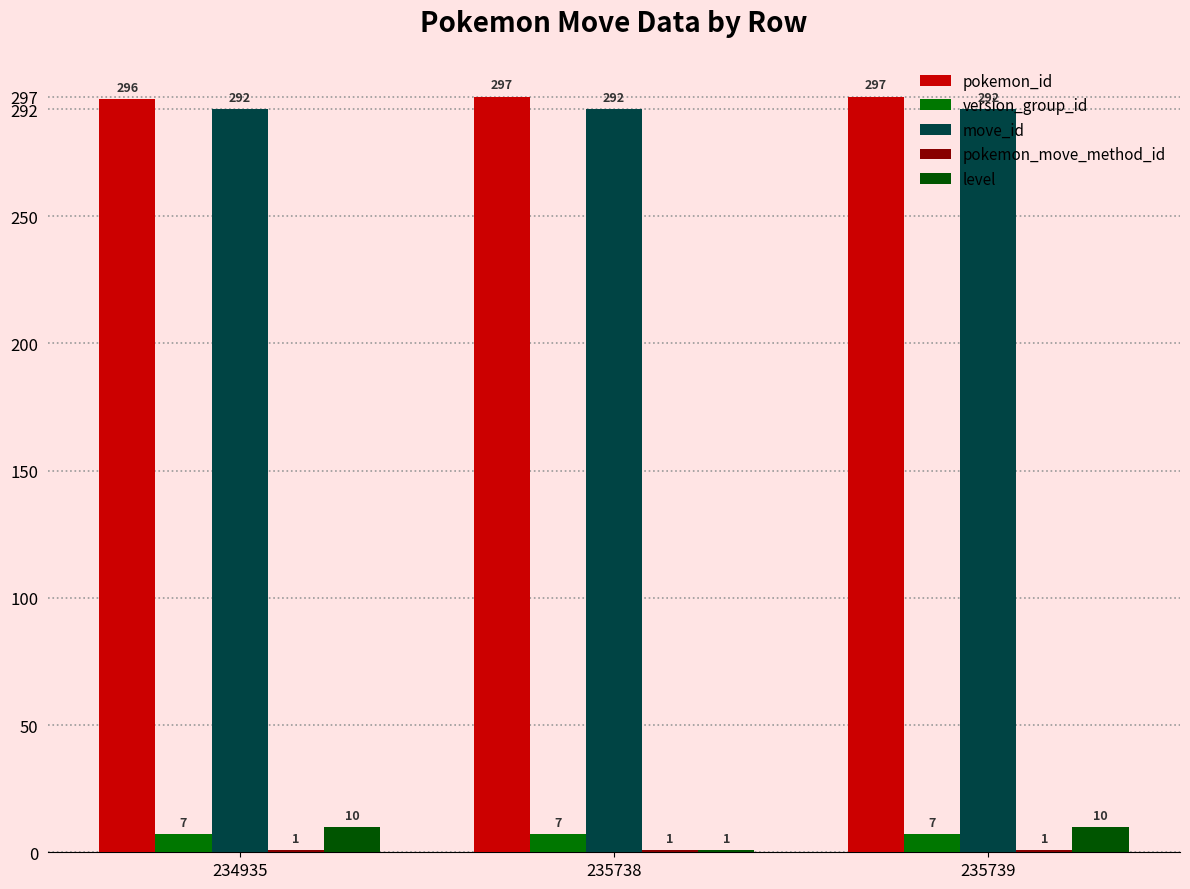

At how many categories does at least one series exceed 195?

3